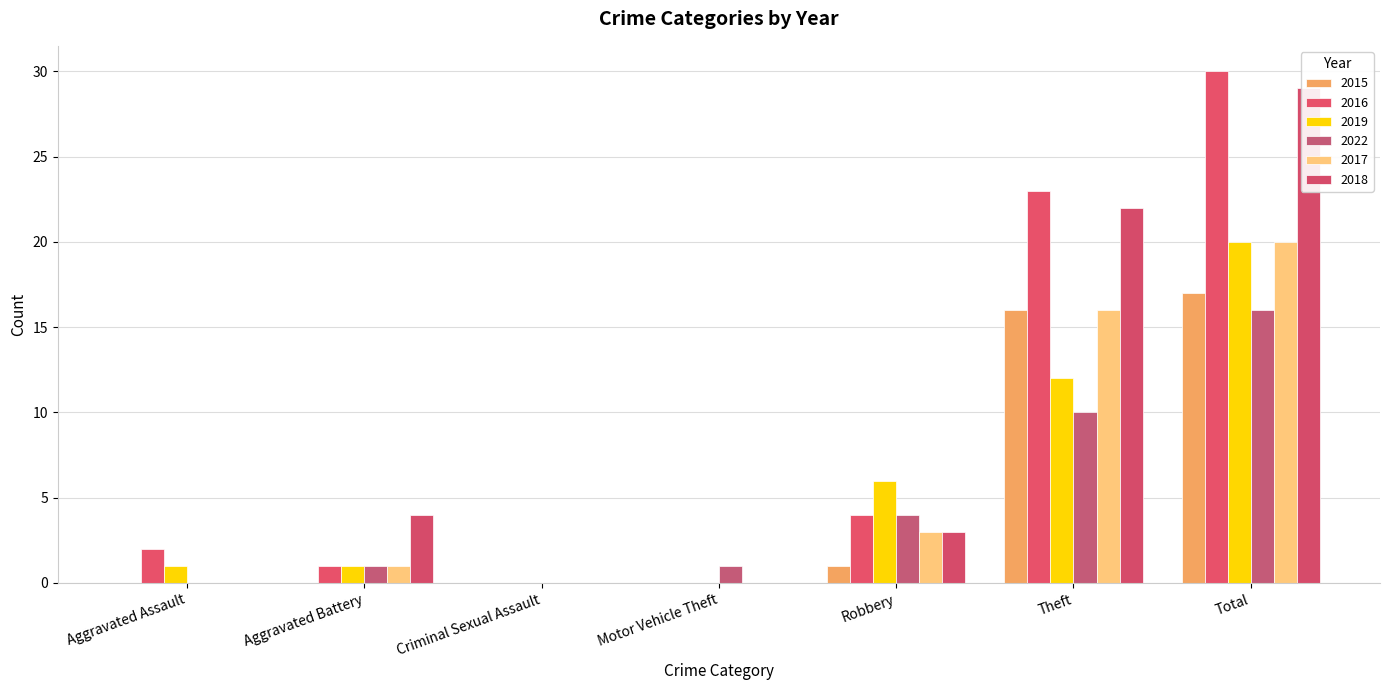

Where is 2018 nearest to the value 14?

Theft